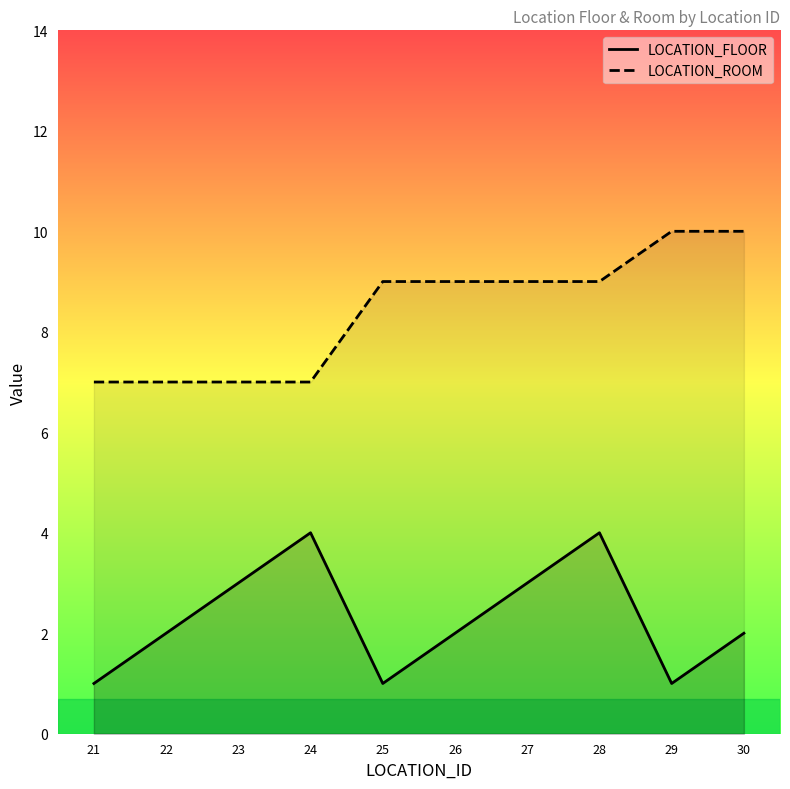

True or false: LOCATION_FLOOR and LOCATION_ROOM intersect in this chart.

False